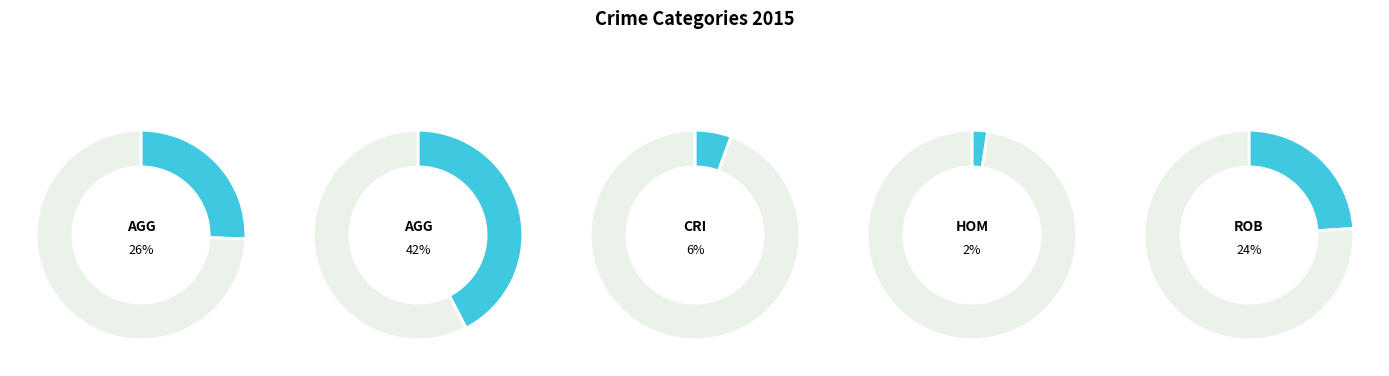

To the nearest percent, what percentage of the pie is Aggravated Assault?

26%